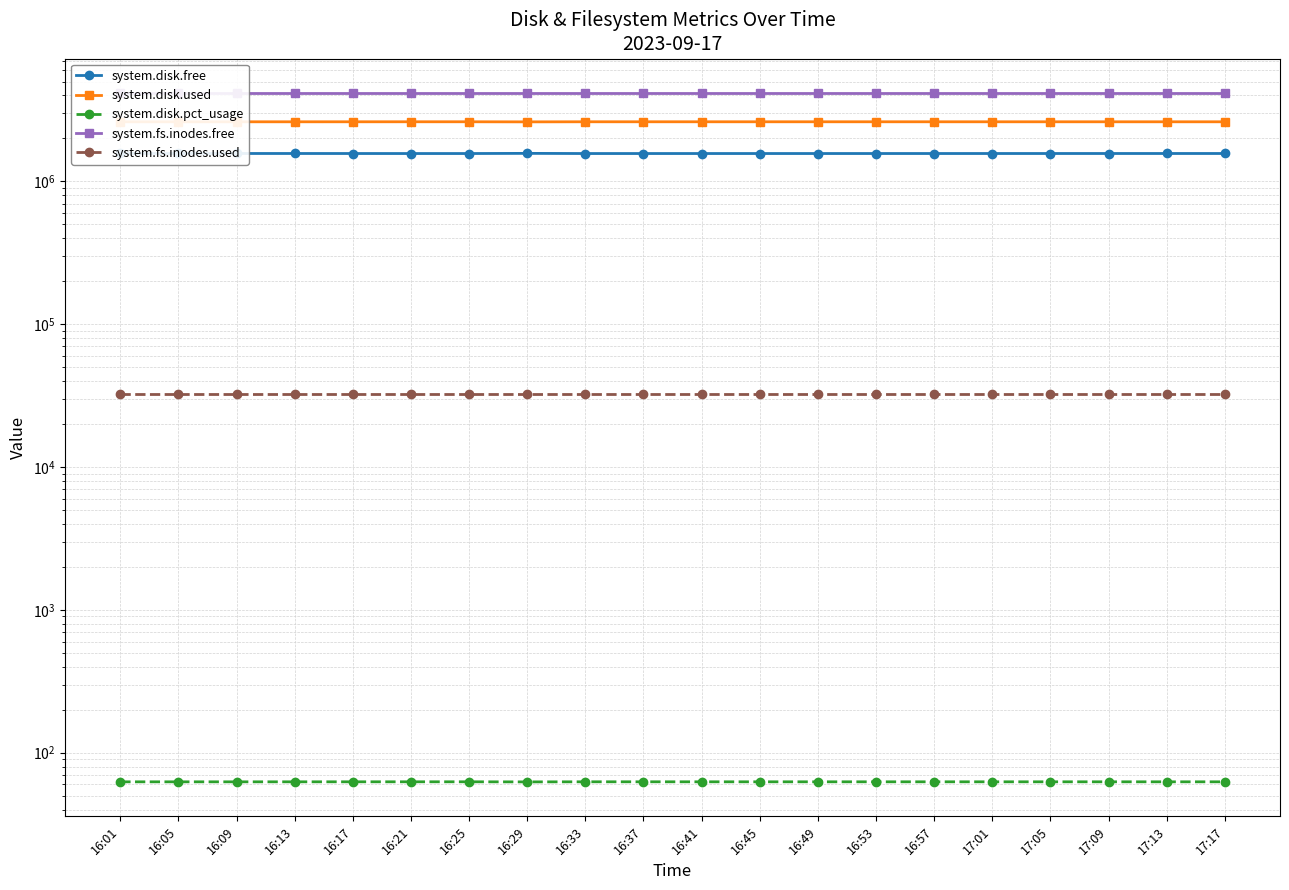

True or false: system.disk.pct_usage and system.fs.inodes.free cross at least once.

False